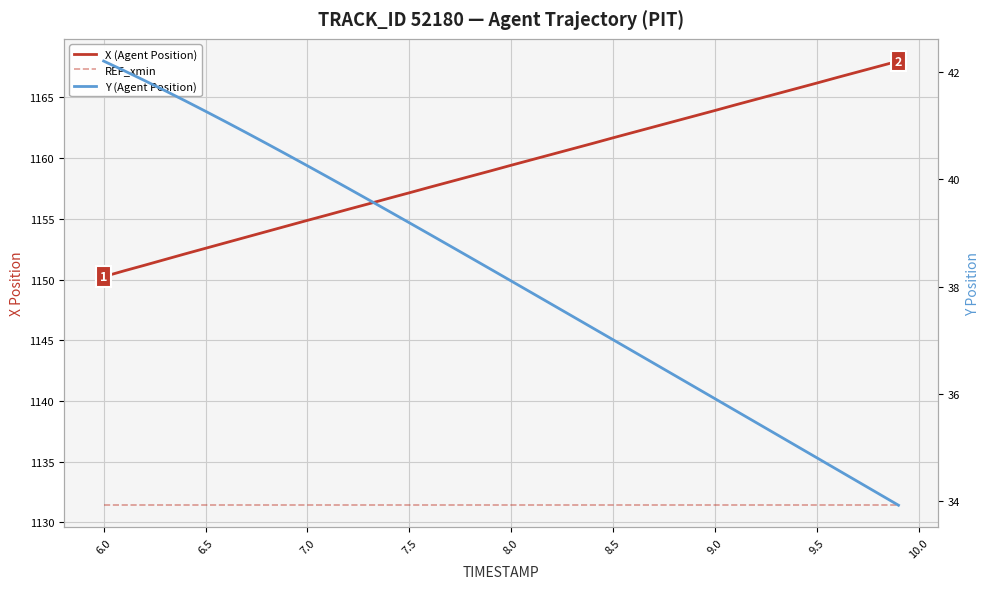

What is the average value of the REF_xmin series?

1131.4